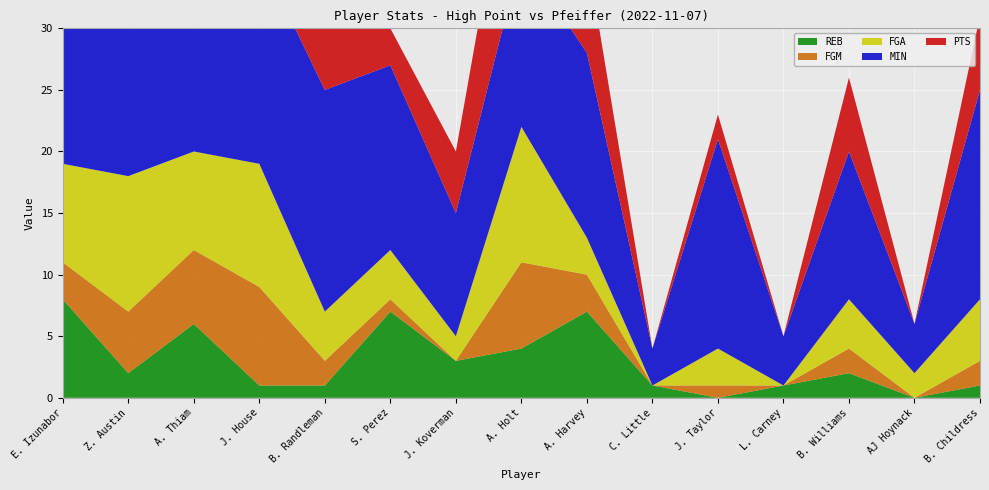

Reading left to right, what are all the values shown in this chart?

MIN: E. Izunabor=19	Z. Austin=15	A. Thiam=20	J. House=17	B. Randleman=18	S. Perez=15	J. Koverman=10	A. Holt=14	A. Harvey=15	C. Little=3	J. Taylor=17	L. Carney=4	B. Williams=12	AJ Hoynack=4	B. Childress=17
PTS: E. Izunabor=8	Z. Austin=12	A. Thiam=17	J. House=23	B. Randleman=5	S. Perez=3	J. Koverman=5	A. Holt=14	A. Harvey=8	C. Little=0	J. Taylor=2	L. Carney=0	B. Williams=6	AJ Hoynack=0	B. Childress=6
FGM: E. Izunabor=3	Z. Austin=5	A. Thiam=6	J. House=8	B. Randleman=2	S. Perez=1	J. Koverman=0	A. Holt=7	A. Harvey=3	C. Little=0	J. Taylor=1	L. Carney=0	B. Williams=2	AJ Hoynack=0	B. Childress=2
FGA: E. Izunabor=8	Z. Austin=11	A. Thiam=8	J. House=10	B. Randleman=4	S. Perez=4	J. Koverman=2	A. Holt=11	A. Harvey=3	C. Little=0	J. Taylor=3	L. Carney=0	B. Williams=4	AJ Hoynack=2	B. Childress=5
REB: E. Izunabor=8	Z. Austin=2	A. Thiam=6	J. House=1	B. Randleman=1	S. Perez=7	J. Koverman=3	A. Holt=4	A. Harvey=7	C. Little=1	J. Taylor=0	L. Carney=1	B. Williams=2	AJ Hoynack=0	B. Childress=1